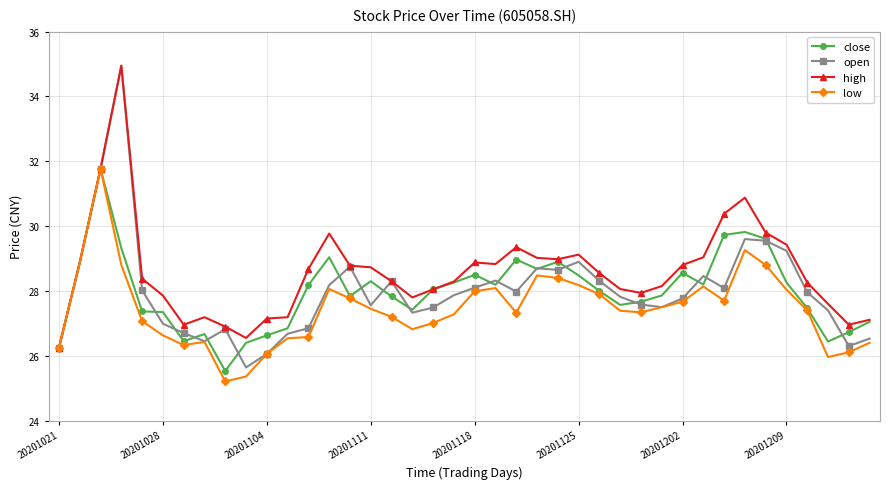

True or false: high has more than 0 points higher than both neighbors.

True